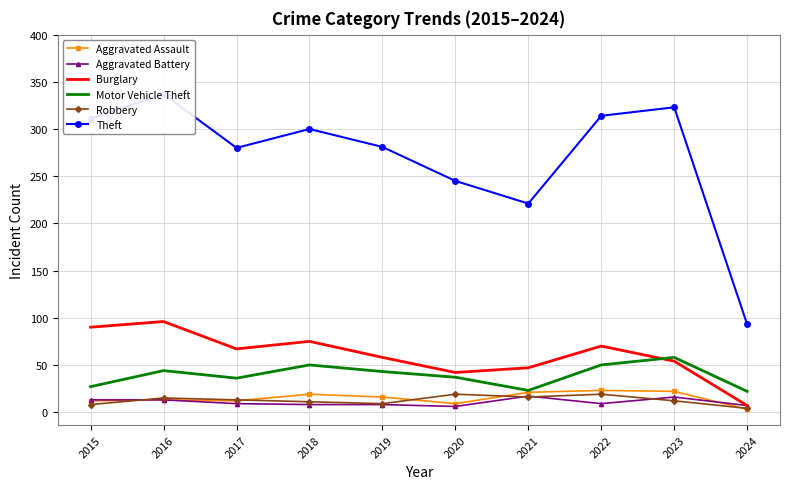

What is the average value of the Burglary series?

61